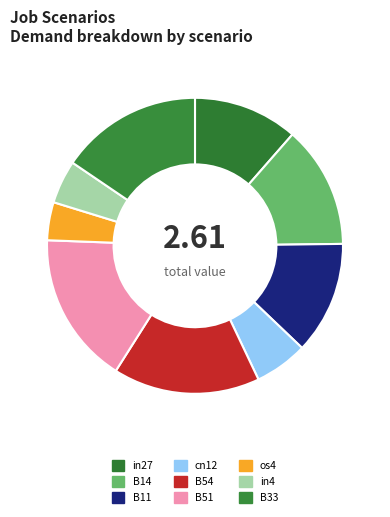

How many segments does this pie chart have?

9